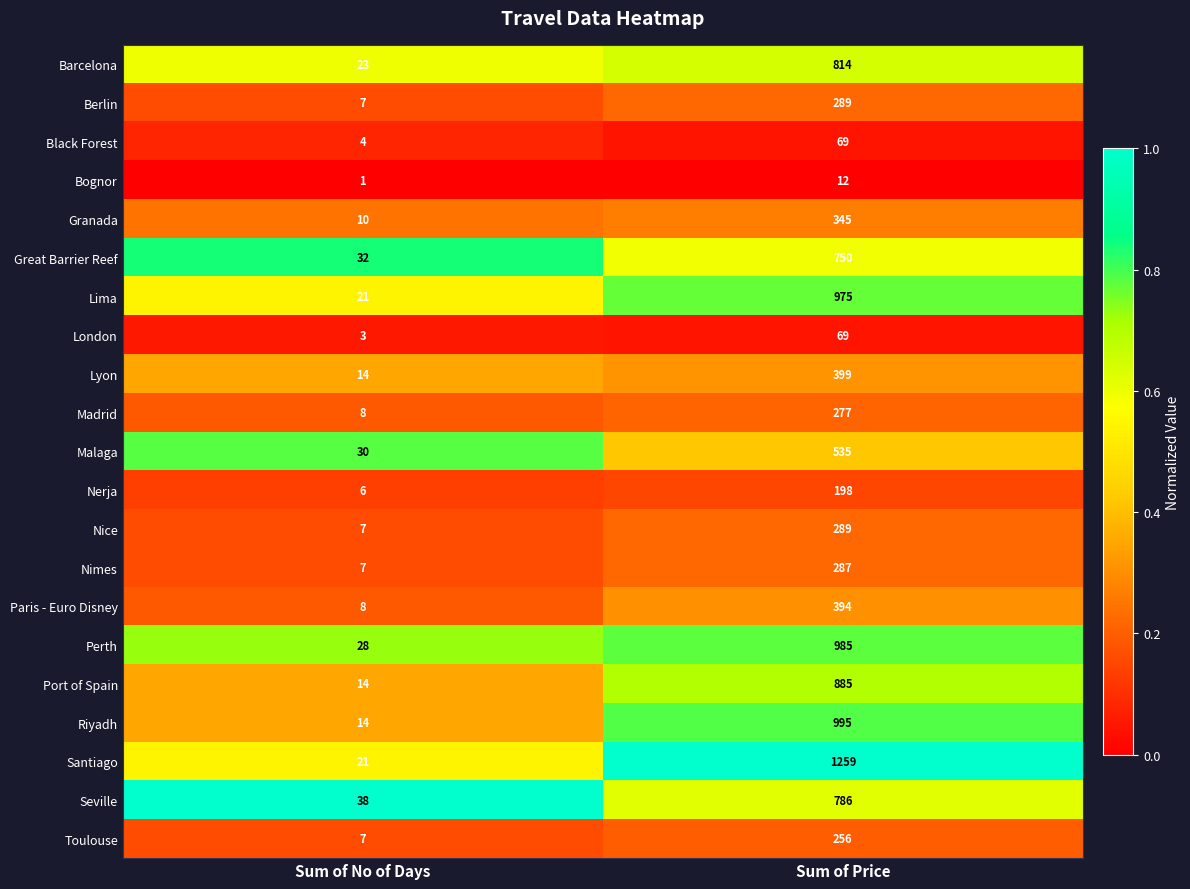

What is the difference between the Lima values at Sum of Price and Sum of No of Days?

954